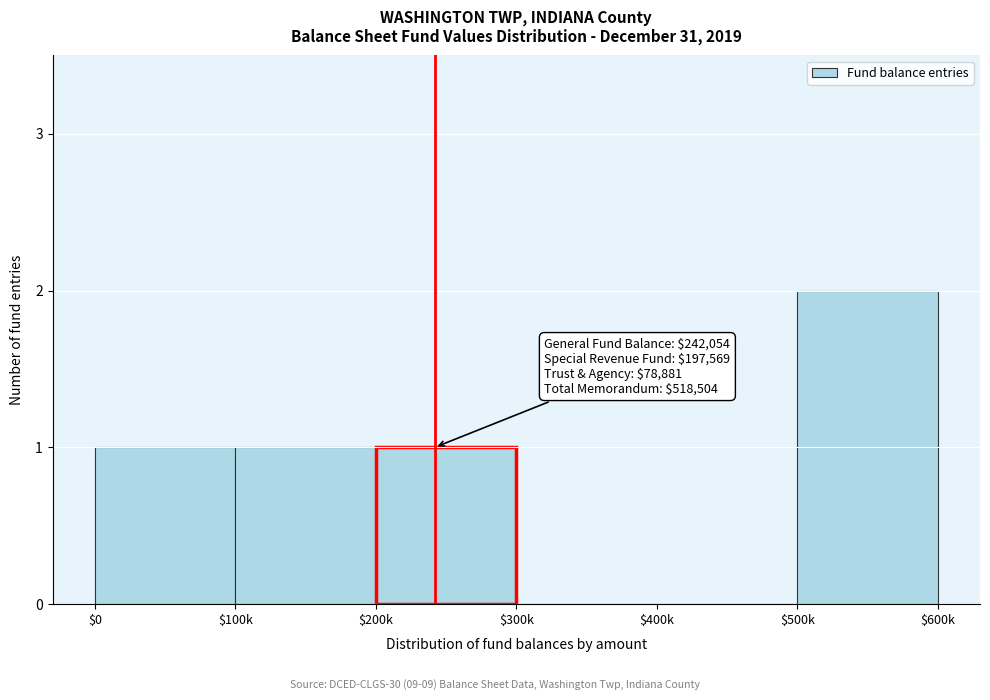

At which category does the chart reach its peak across all series?

$500k